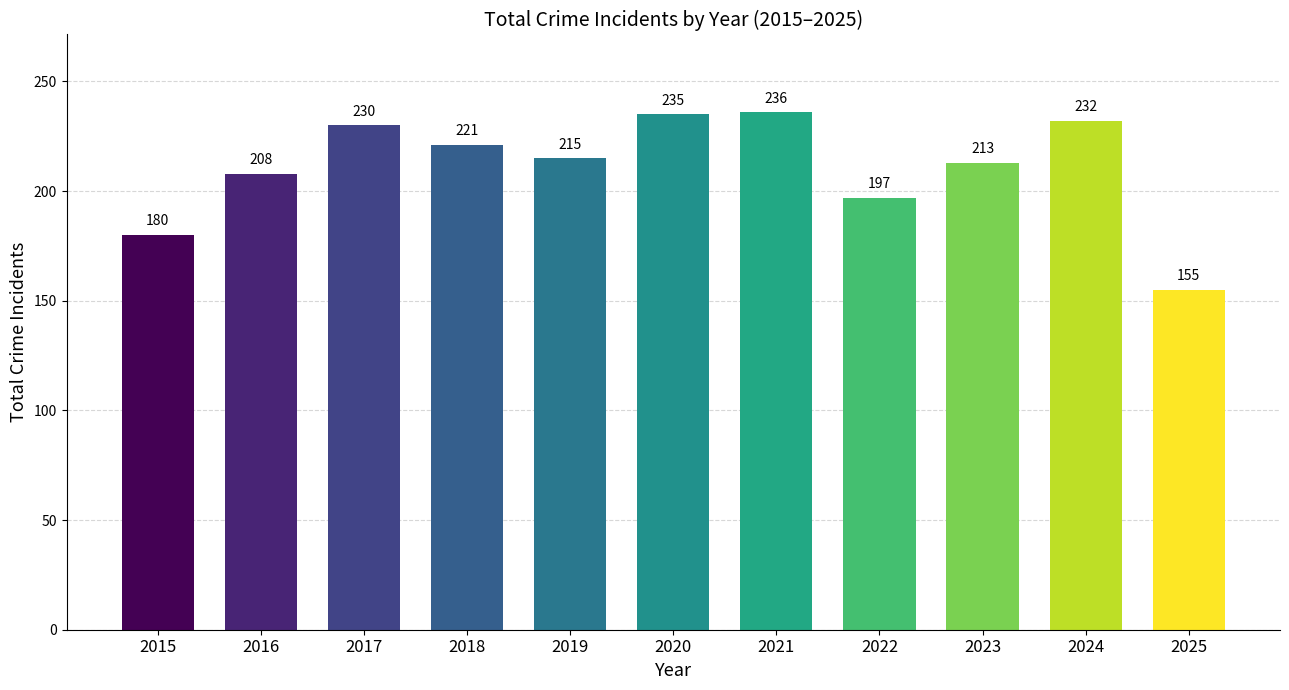

Is it true that the value at 2024 is 138?

False